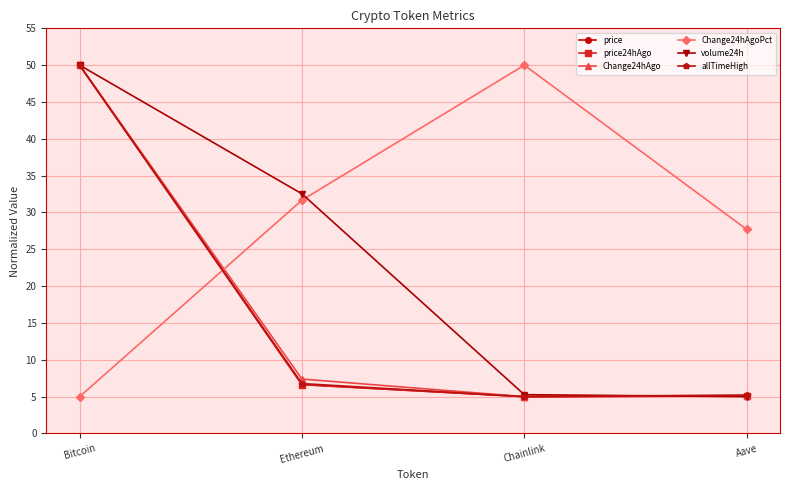

Which series ends up on top after the final intersection of Change24hAgoPct and Change24hAgo?

Change24hAgoPct